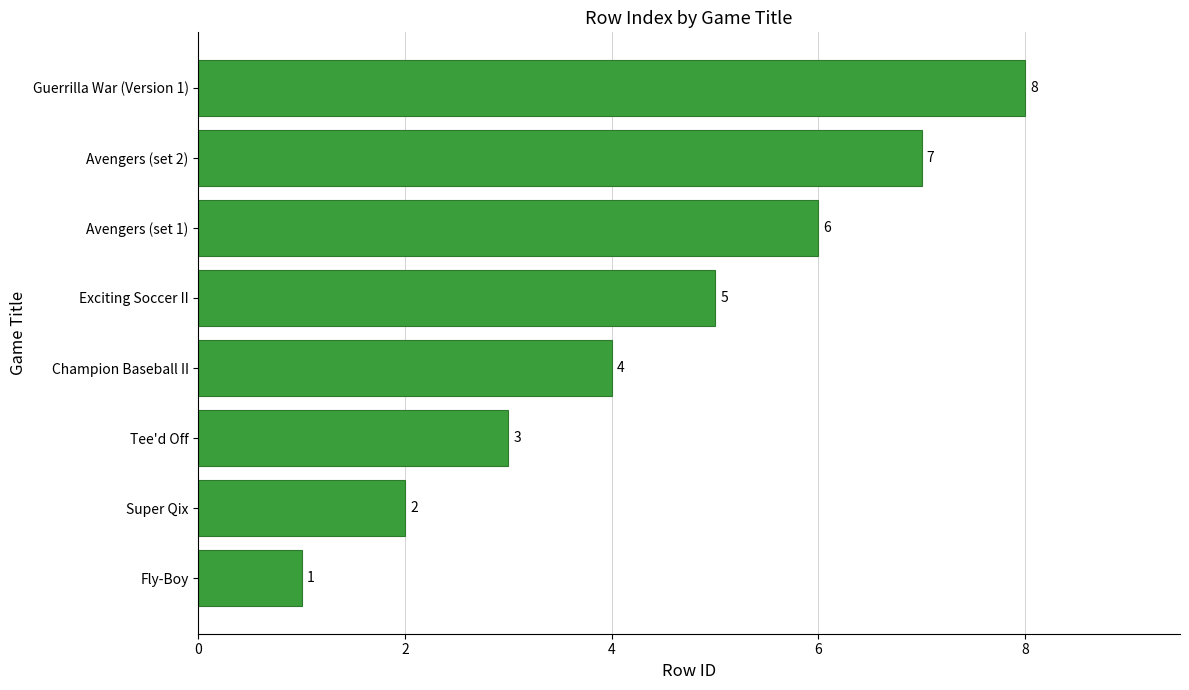

Rank the categories by value from highest to lowest.

Guerrilla War (Version 1), Avengers (set 2), Avengers (set 1), Exciting Soccer II, Champion Baseball II, Tee'd Off, Super Qix, Fly-Boy